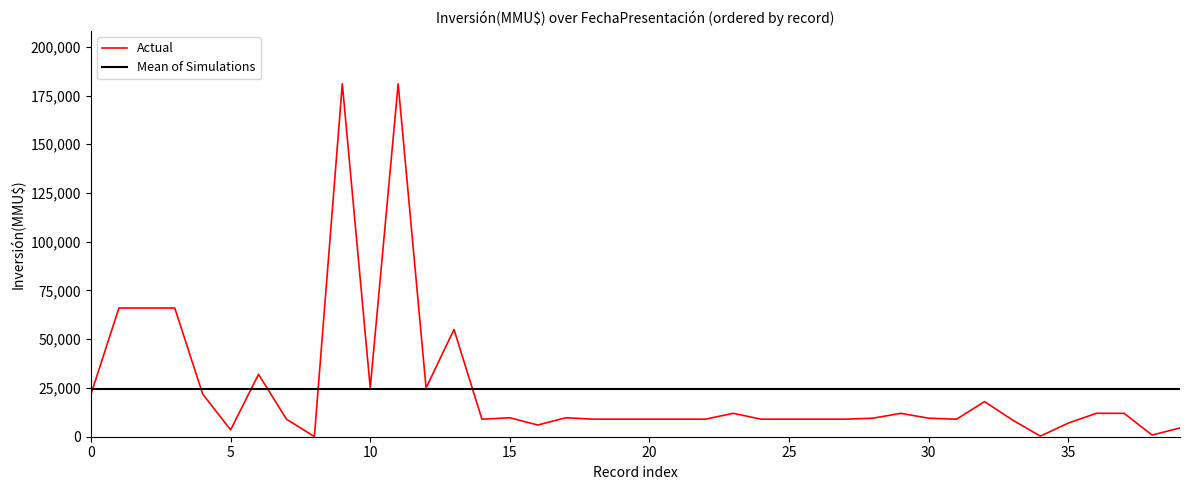

What is the greatest value displayed?

181000.0